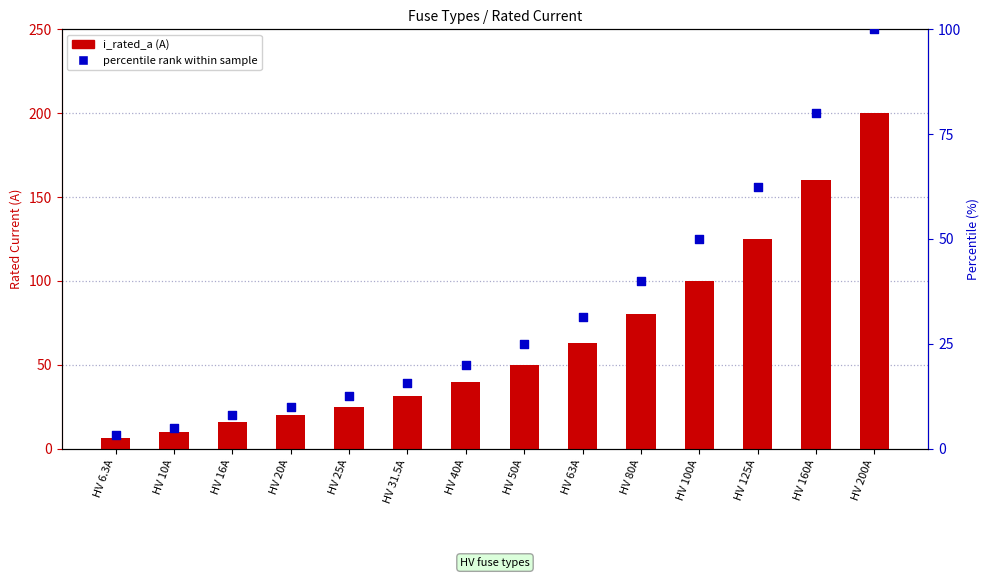

What is the total value across all series at HV 16A?

24.0